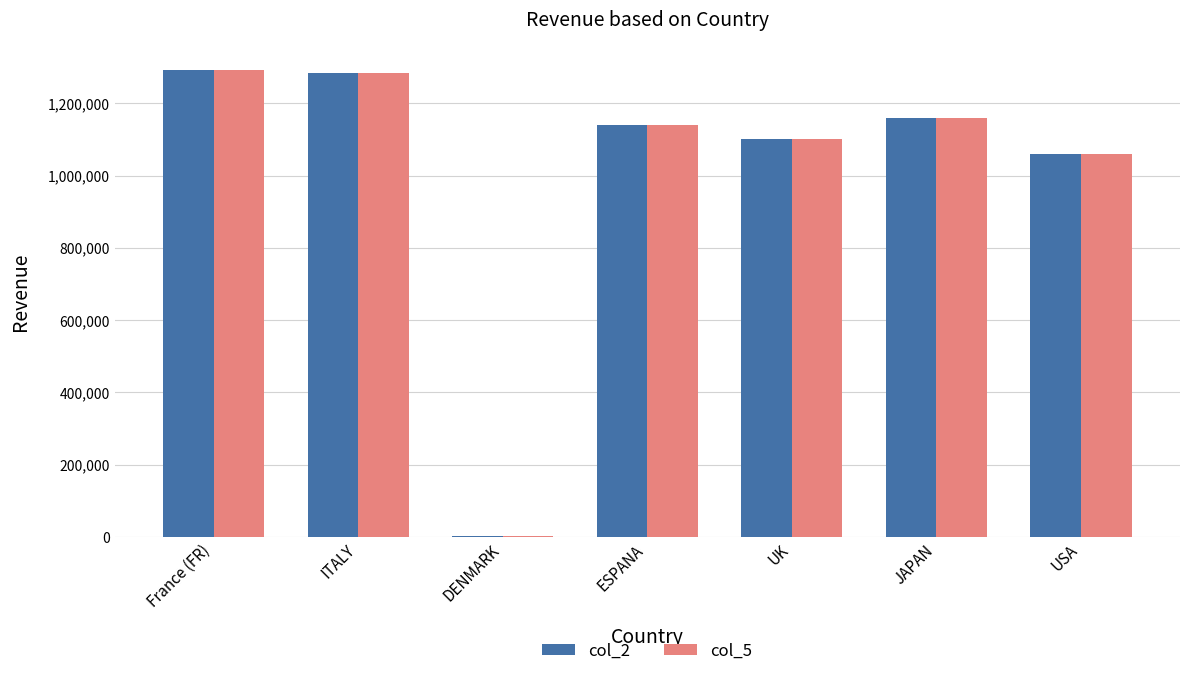

Is it true that col_2 equals 305802.5 at ITALY?

False